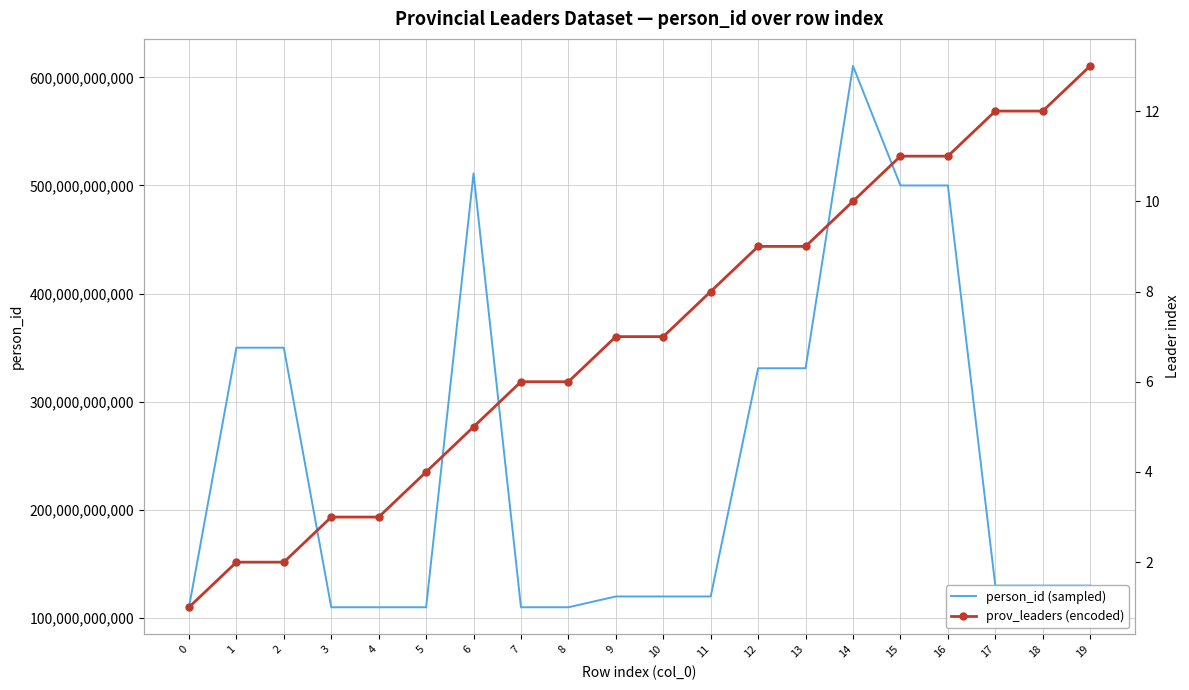

What is the spread (max minus min) of values at 18?

130000001981